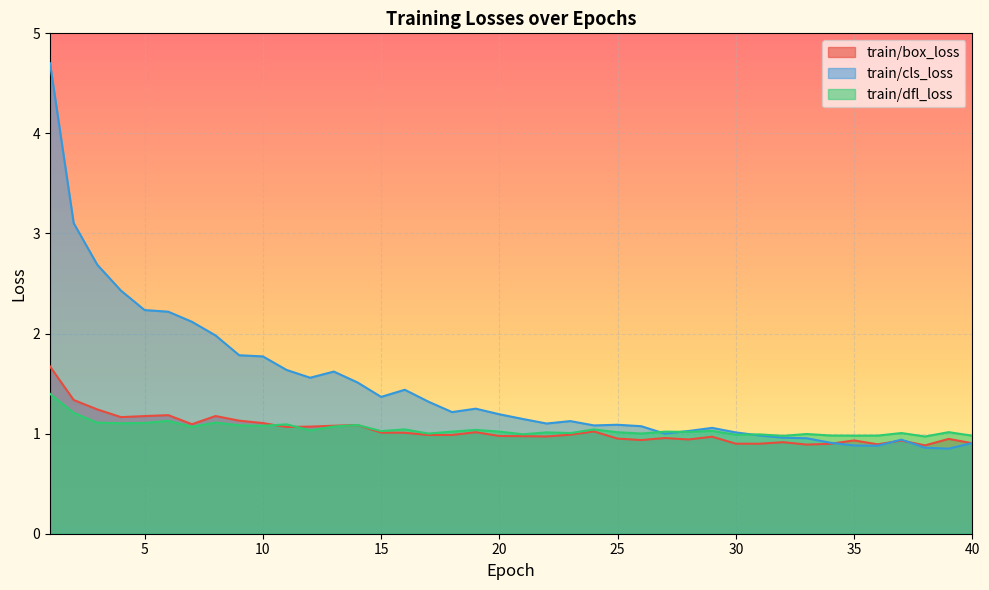

How many lines are shown in the chart?

3